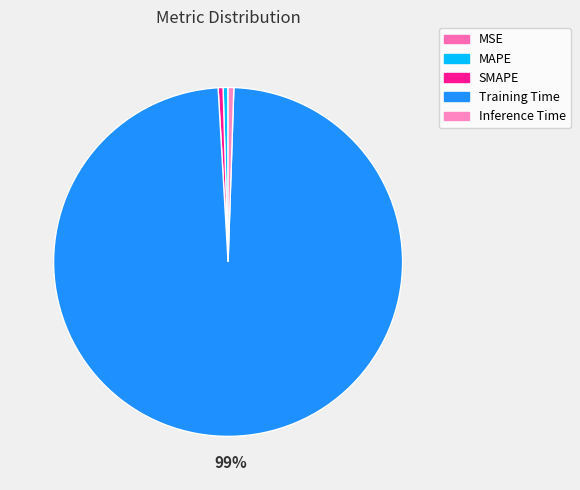

Which slice is the smallest?

MSE